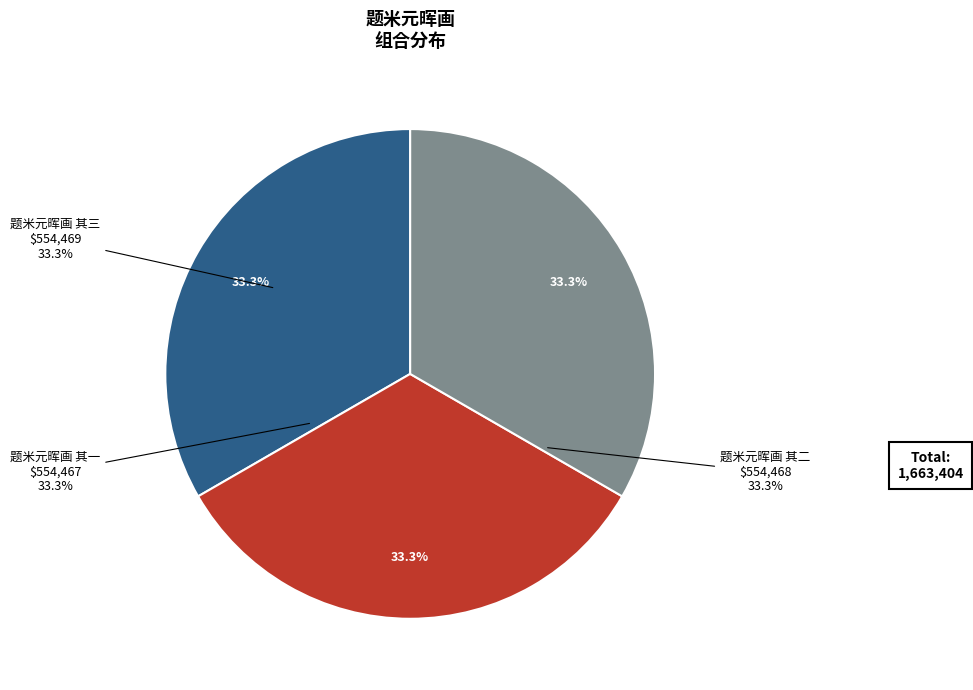

The 题米元晖画 其三 slice represents 20% of the pie. True or false?

False